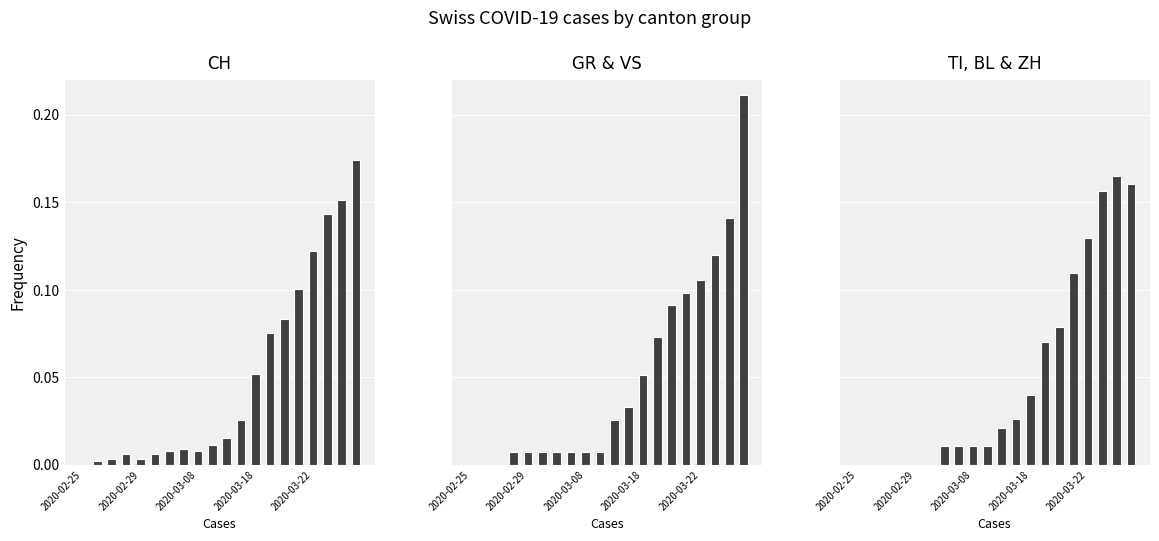

Count the number of data series in this chart.

3